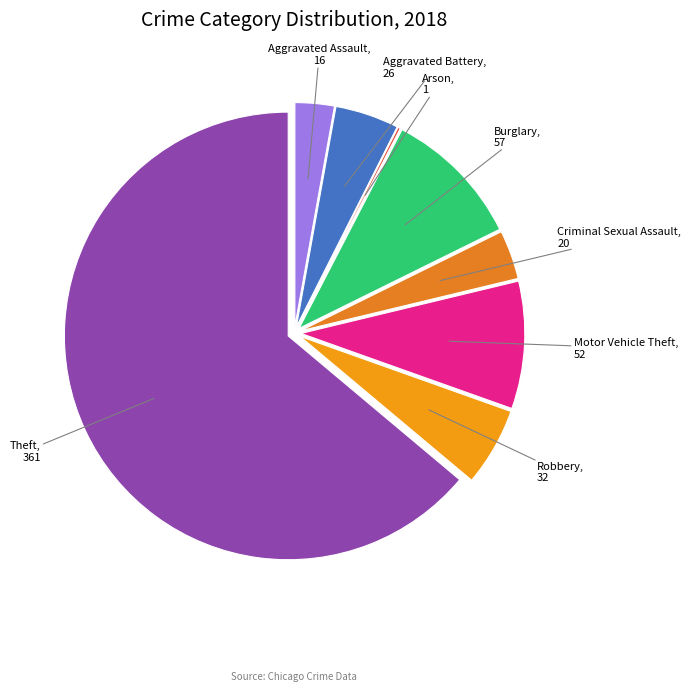

Does Theft represent more than half of the total?

Yes